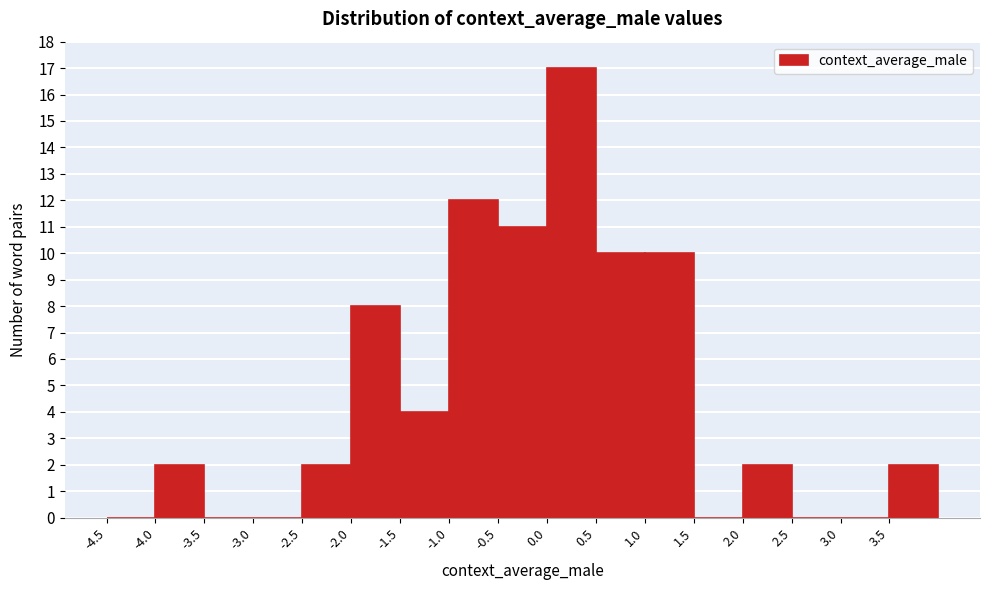

How tall is the bar that spans -4.0 to -3.5 on the x-axis? The values are not printed on the chart, so give them approximately, as read against the axis.

2